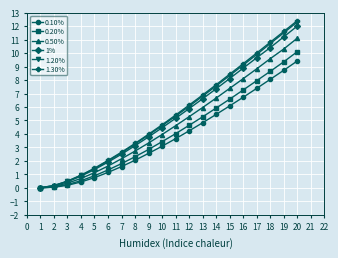

Which series has the largest range (max minus min)?

1.30%